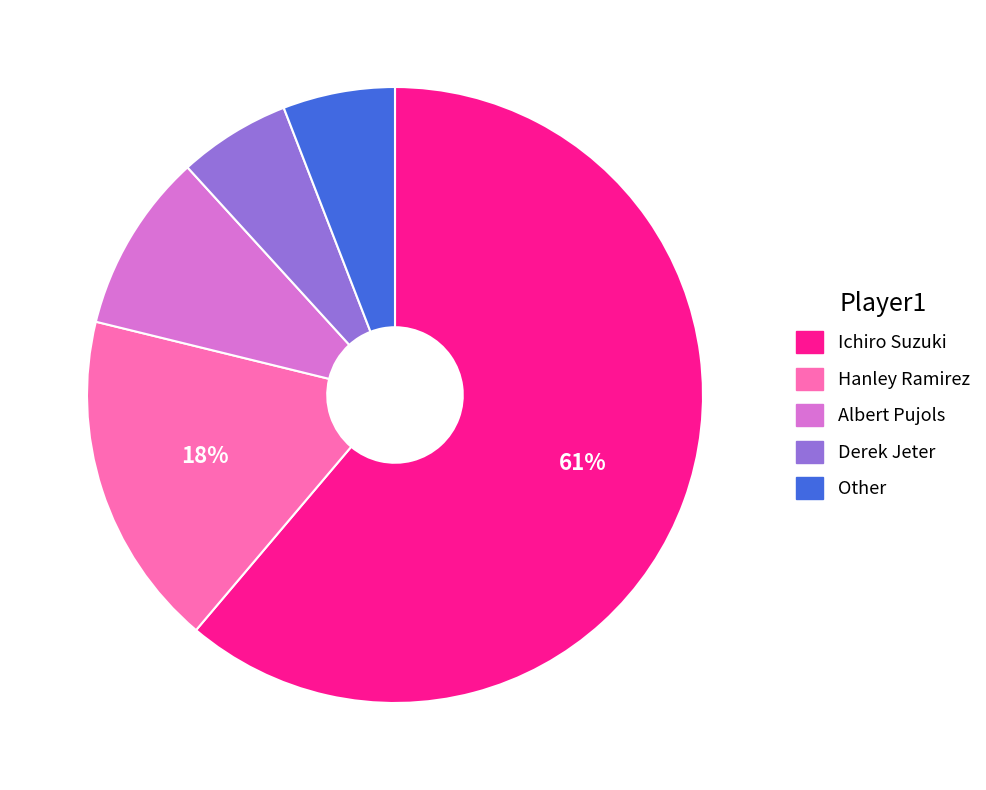

To the nearest percent, what is the average slice percentage?

20%